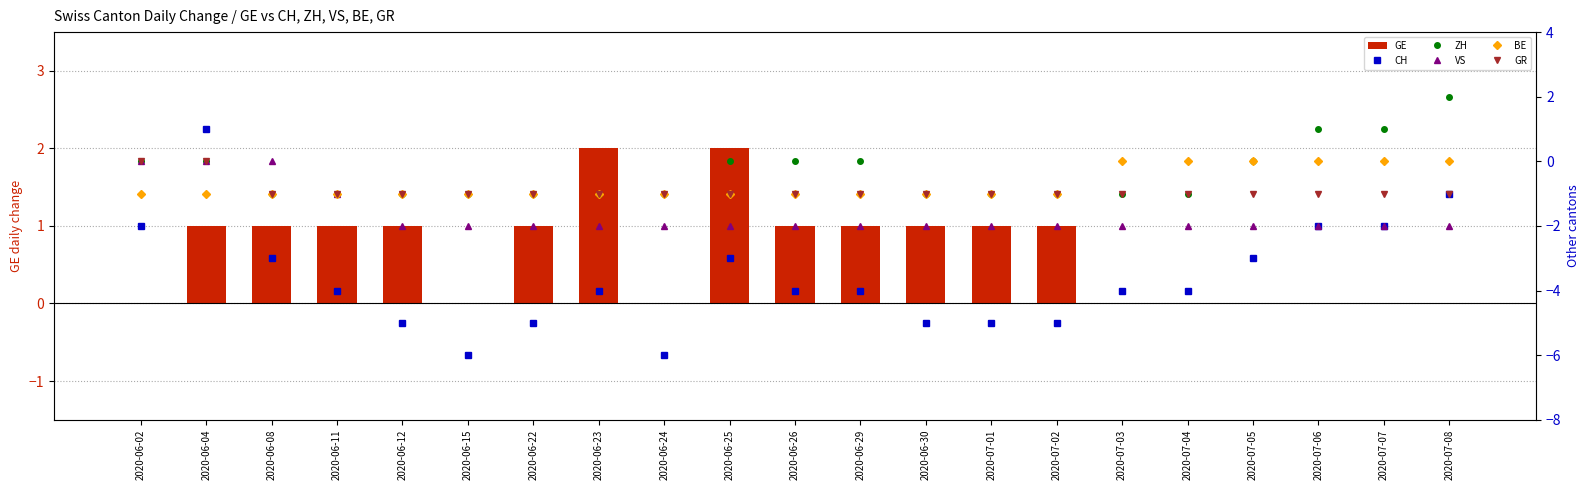

Rank the series by their maximum value, from lowest to highest.

VS, BE, GR, CH, GE, ZH